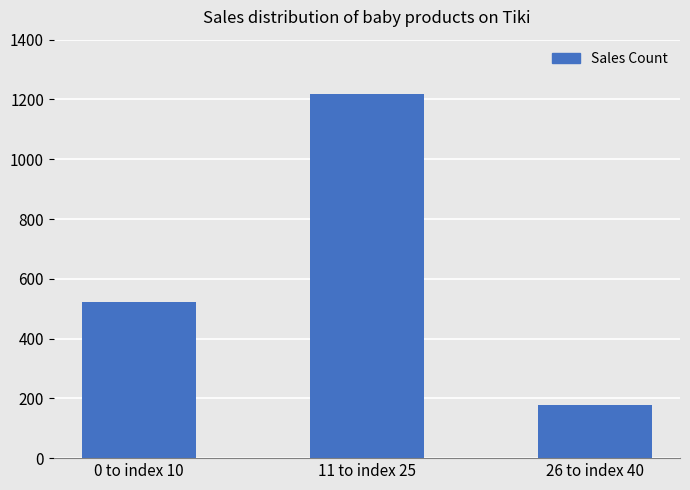

What is the label of the 1st bar from the right?

26 to index 40